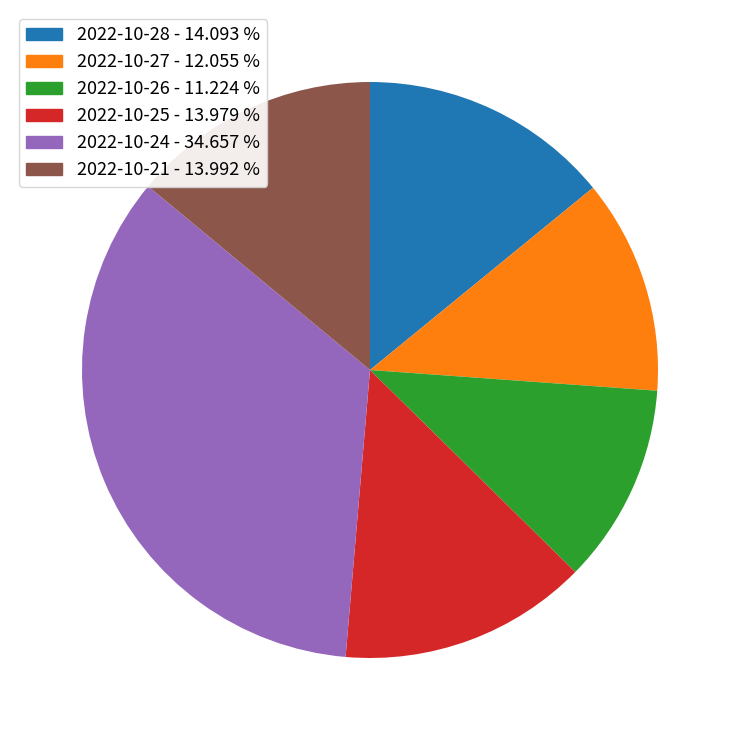

Approximately how many times larger is the value at 2022-10-21 - 13.992 % compared to 2022-10-28 - 14.093 %?

1.0